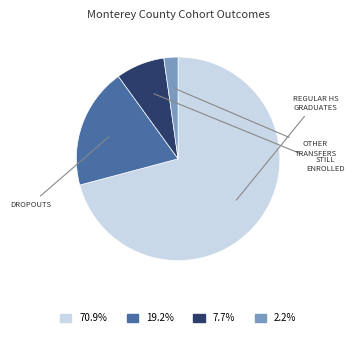

Does any single category account for the majority?

Yes